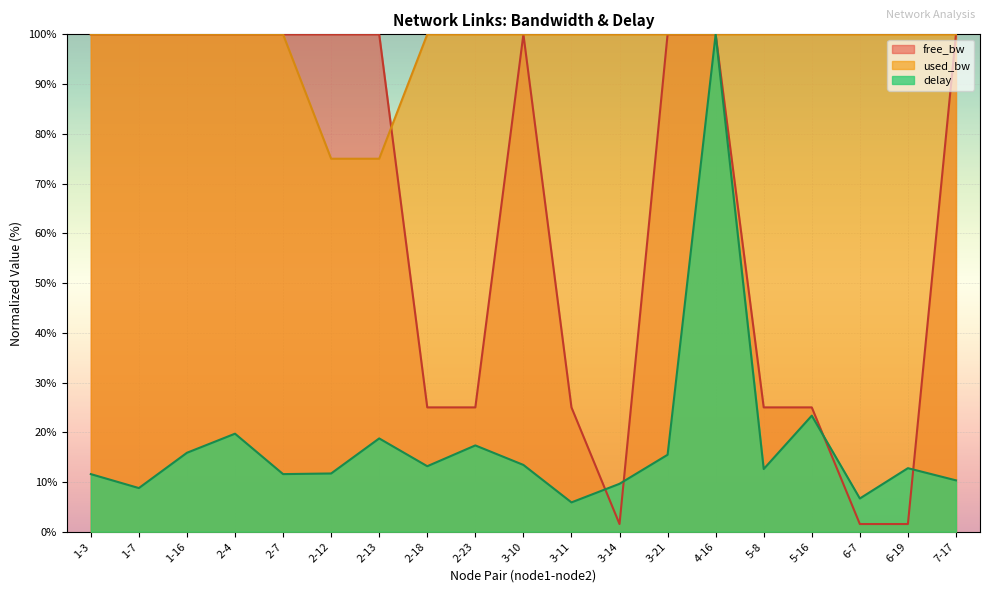

List the series in order of their peak value, highest first.

free_bw, used_bw, delay